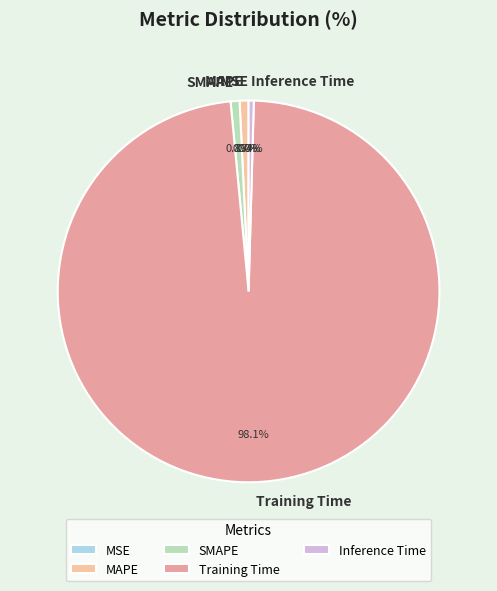

What is the largest slice in the pie chart?

Training Time